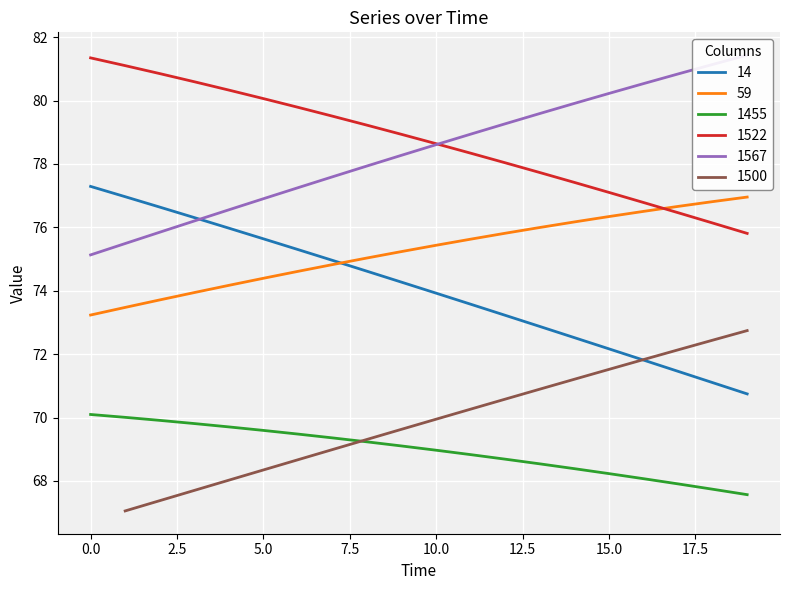

At how many categories does at least one series exceed 75?

20